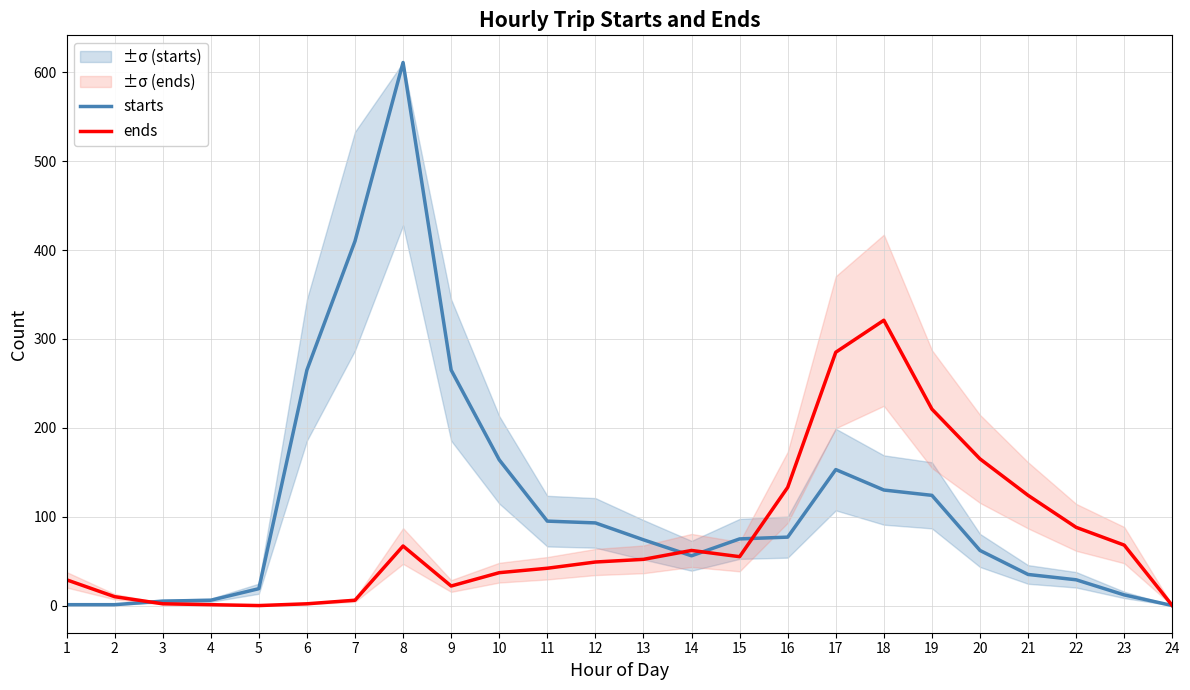

True or false: ends has a value of 0 at 4.

False